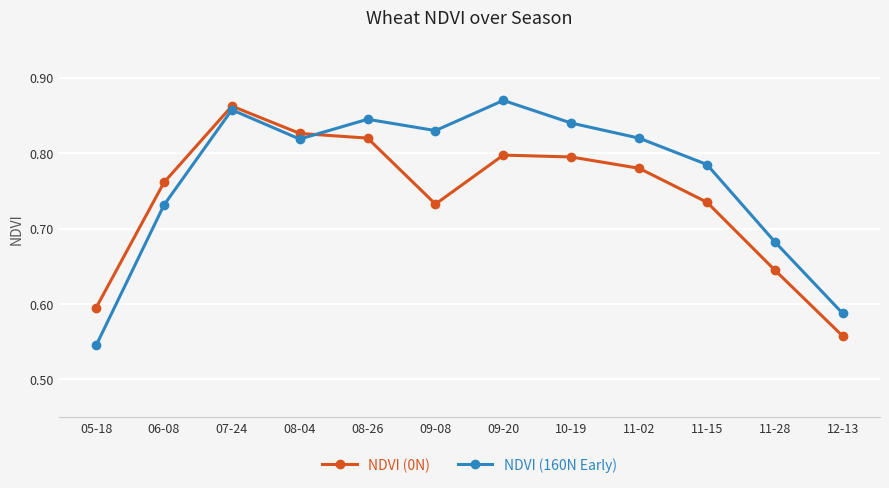

How many intersections are there between NDVI (0N) and NDVI (160N Early)?

1